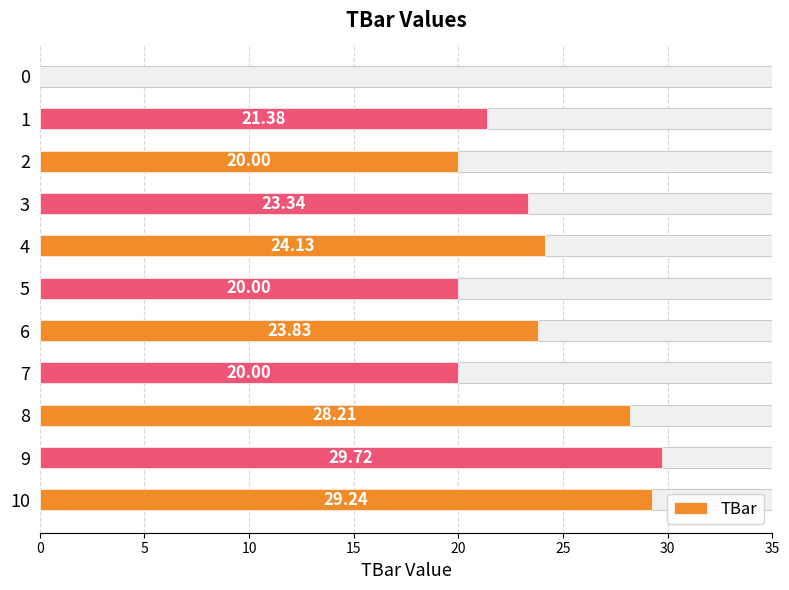

Reading left to right, transcribe all the data shown in this chart.

0.0	21.4	20.0	23.3	24.1	20.0	23.8	20.0	28.2	29.7	29.2